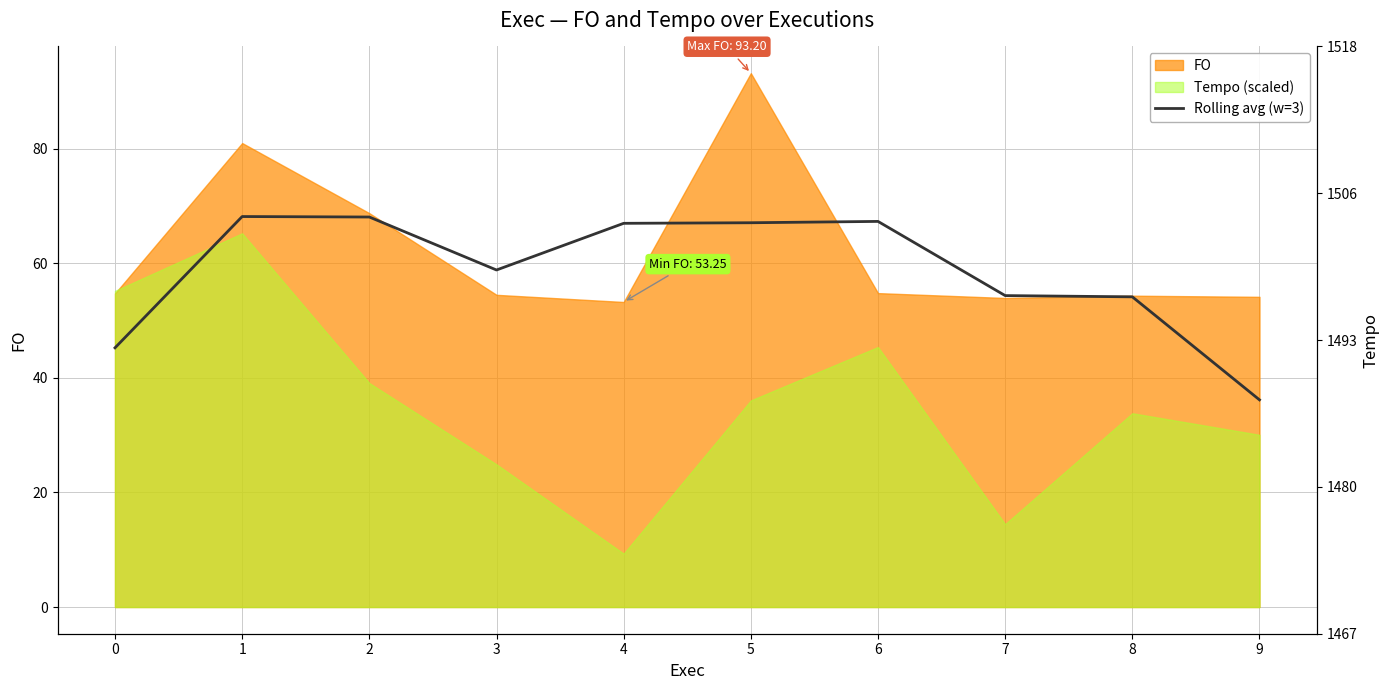

Which category has the highest value across all series?

1